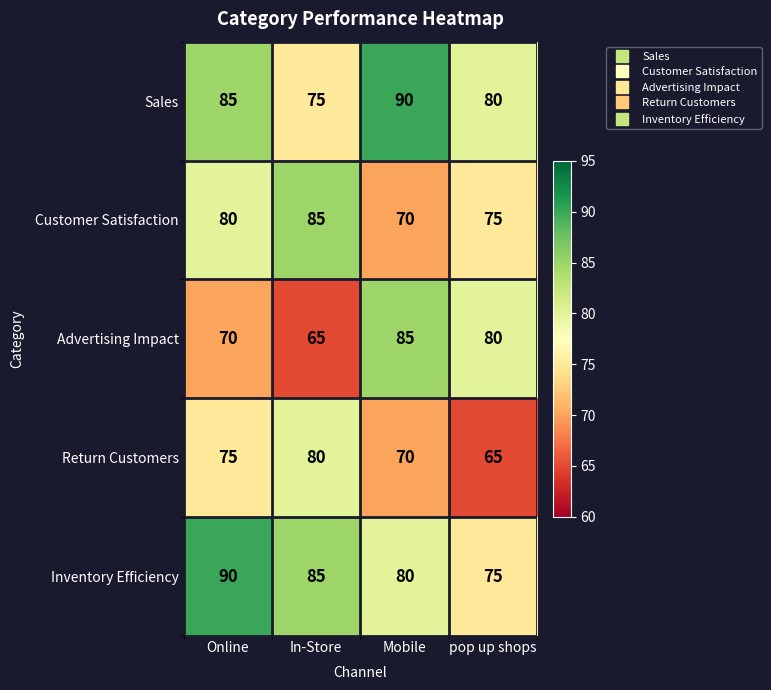

How many categories are shown in the chart?

4